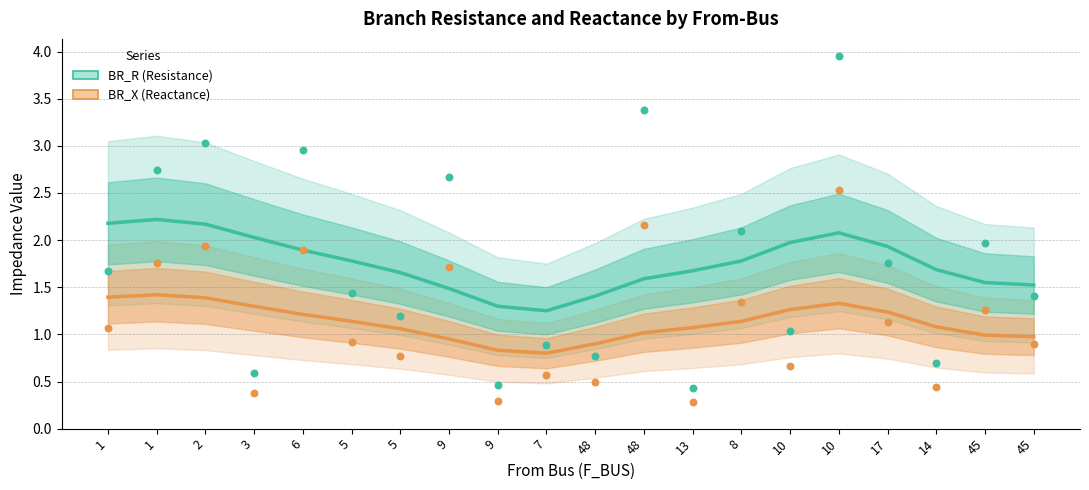

Which series has the largest total across all categories?

BR_R